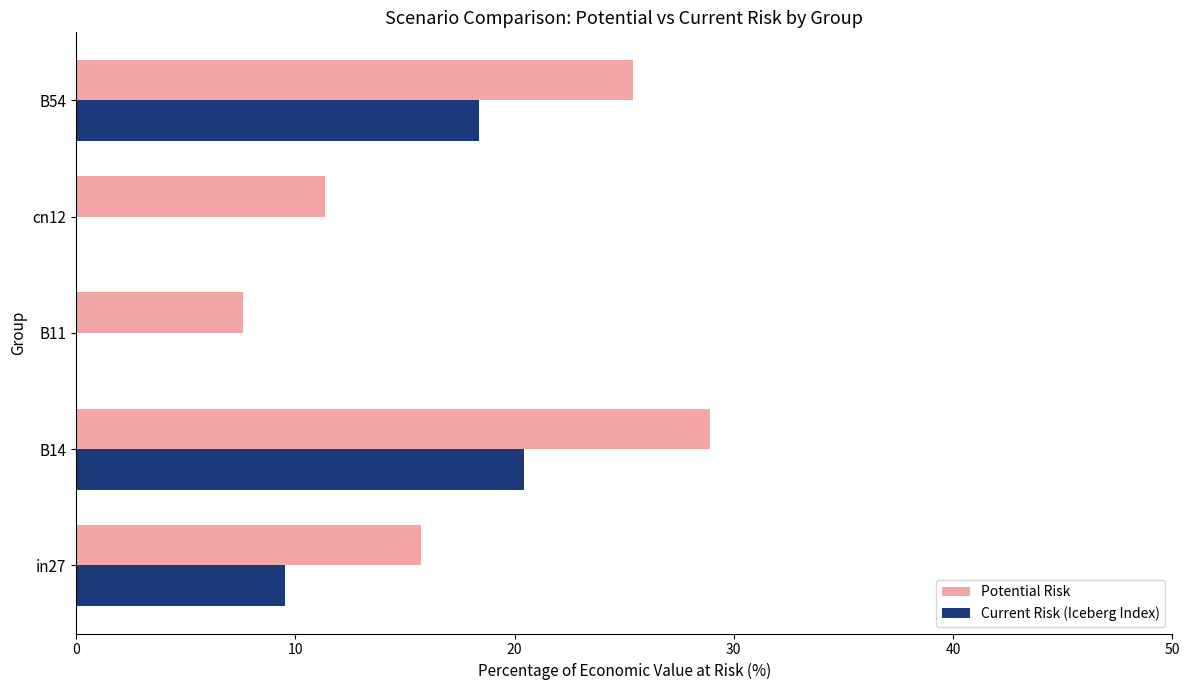

What is the sum of all Potential Risk values?

89.0